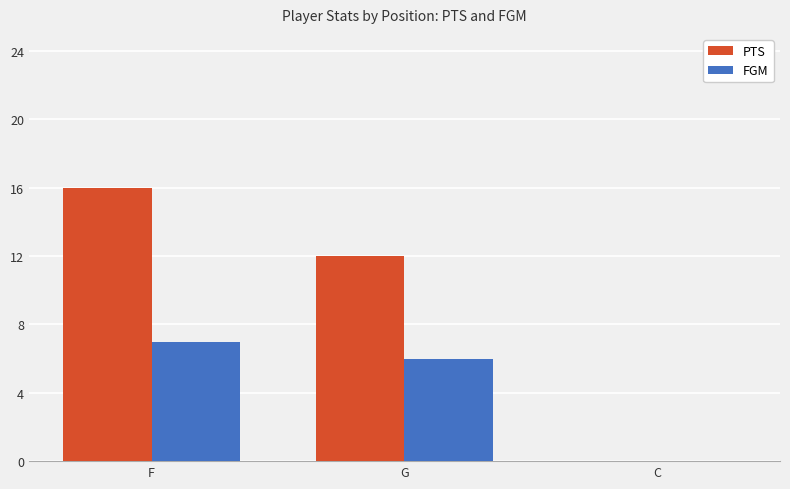

At which category is the sum across all series the highest?

F